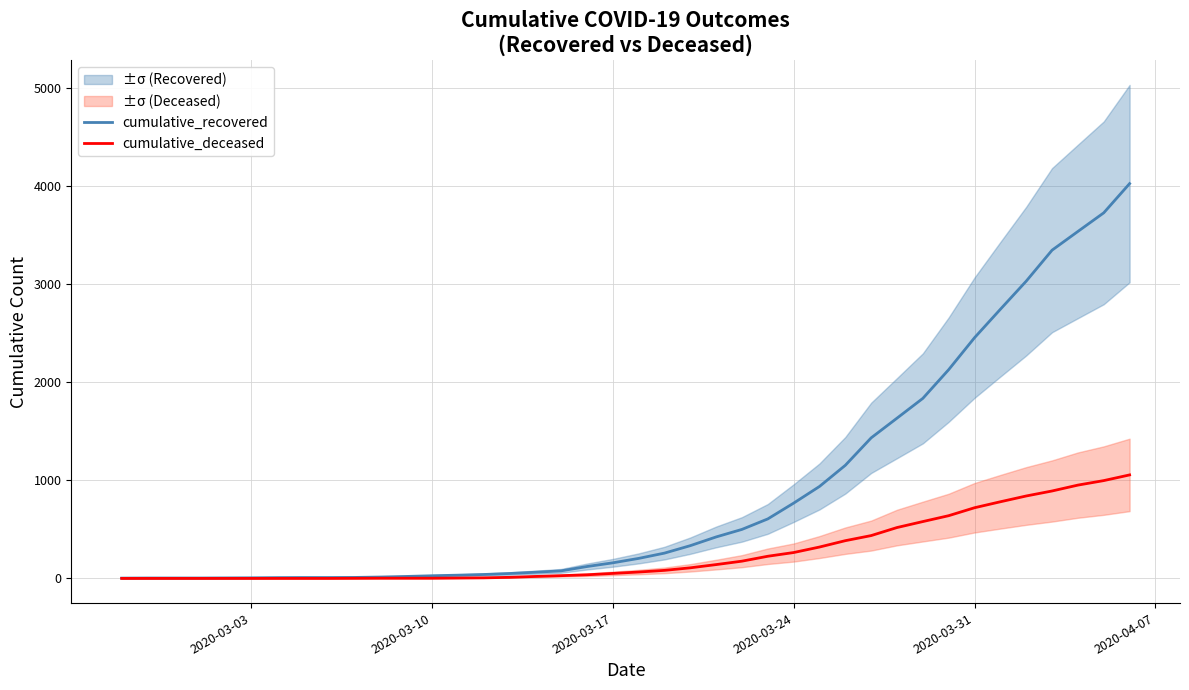

True or false: cumulative_recovered and cumulative_deceased intersect in this chart.

False